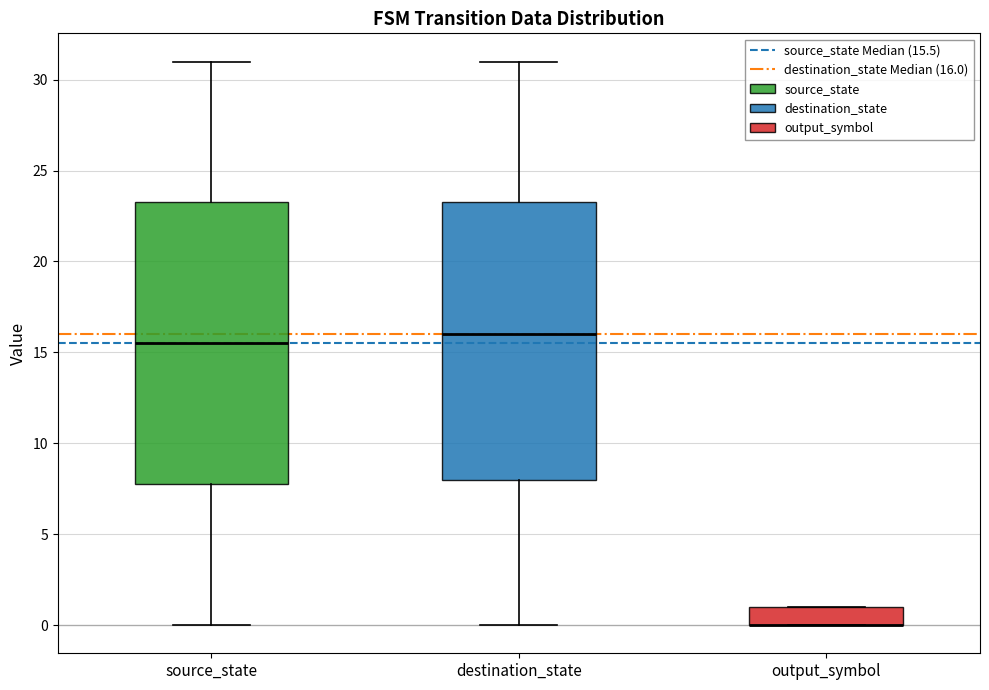

Reading left to right, read every box against the y-axis: the position of its median line, the range the box covers, and the ends of its whiskers. The values are not printed on the chart, so give them approximately, as read against the axis.

source_state: median 15.5, box 8.0 to 23.5, whiskers 0.0 to 31.0
destination_state: median 16.0, box 8.0 to 23.5, whiskers 0.0 to 31.0
output_symbol: median 0.0 (drawn on the box's lower edge), box 0.0 to 1.0, whiskers 0.0 to 1.0